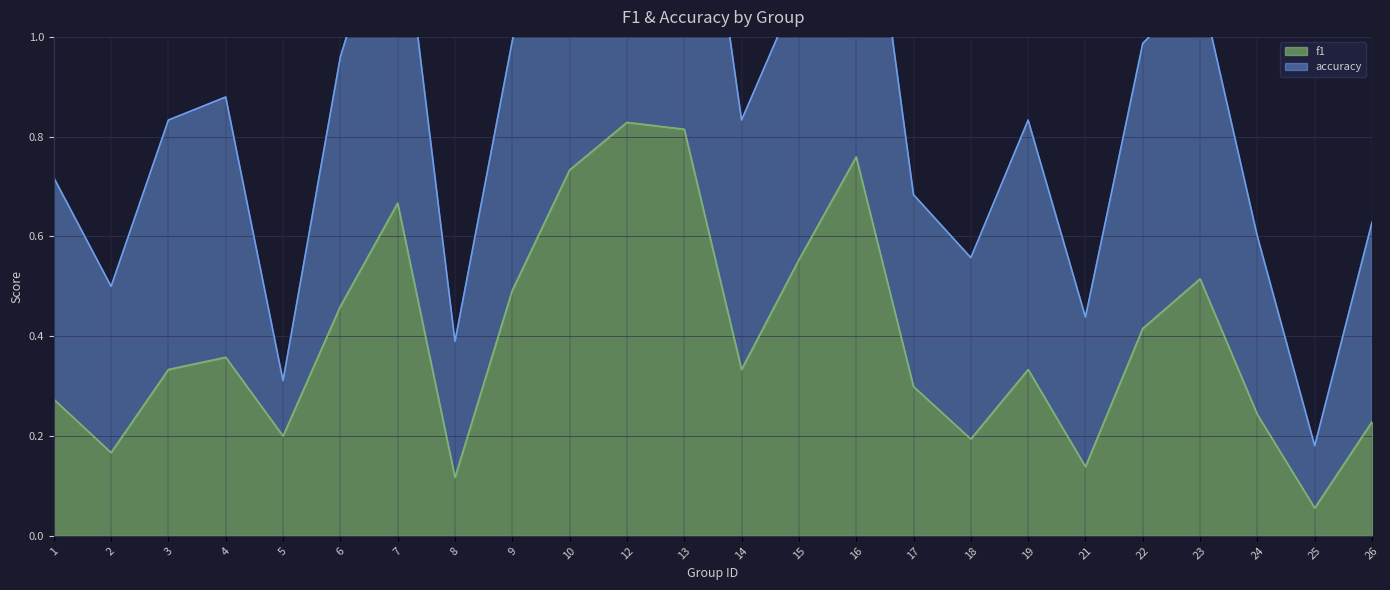

At which category is the sum across all series the highest?

12